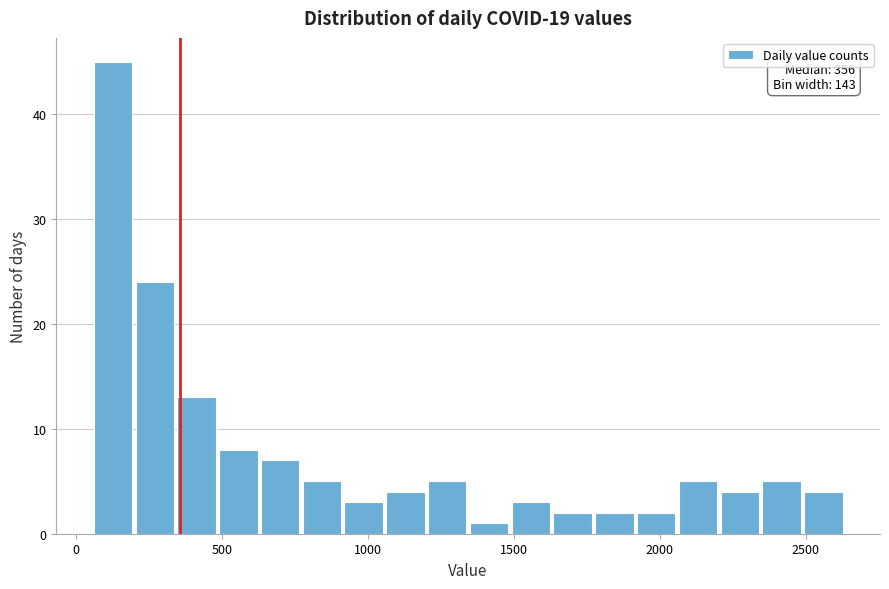

Read against the x-axis, roughly where is the centre of the tallest bar?

150